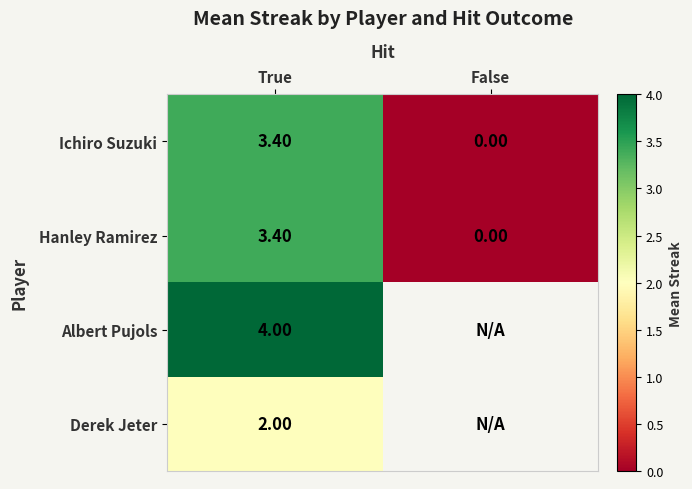

Where is Hanley Ramirez nearest to the value 1?

False